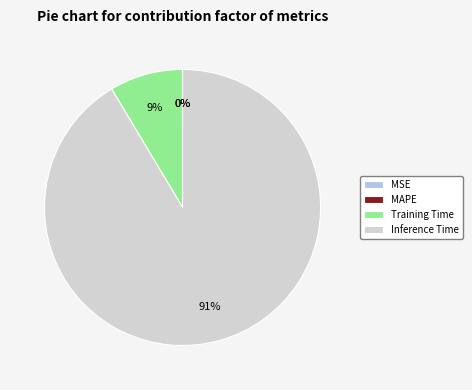

Combined, do Training Time and Inference Time account for over 50%?

Yes